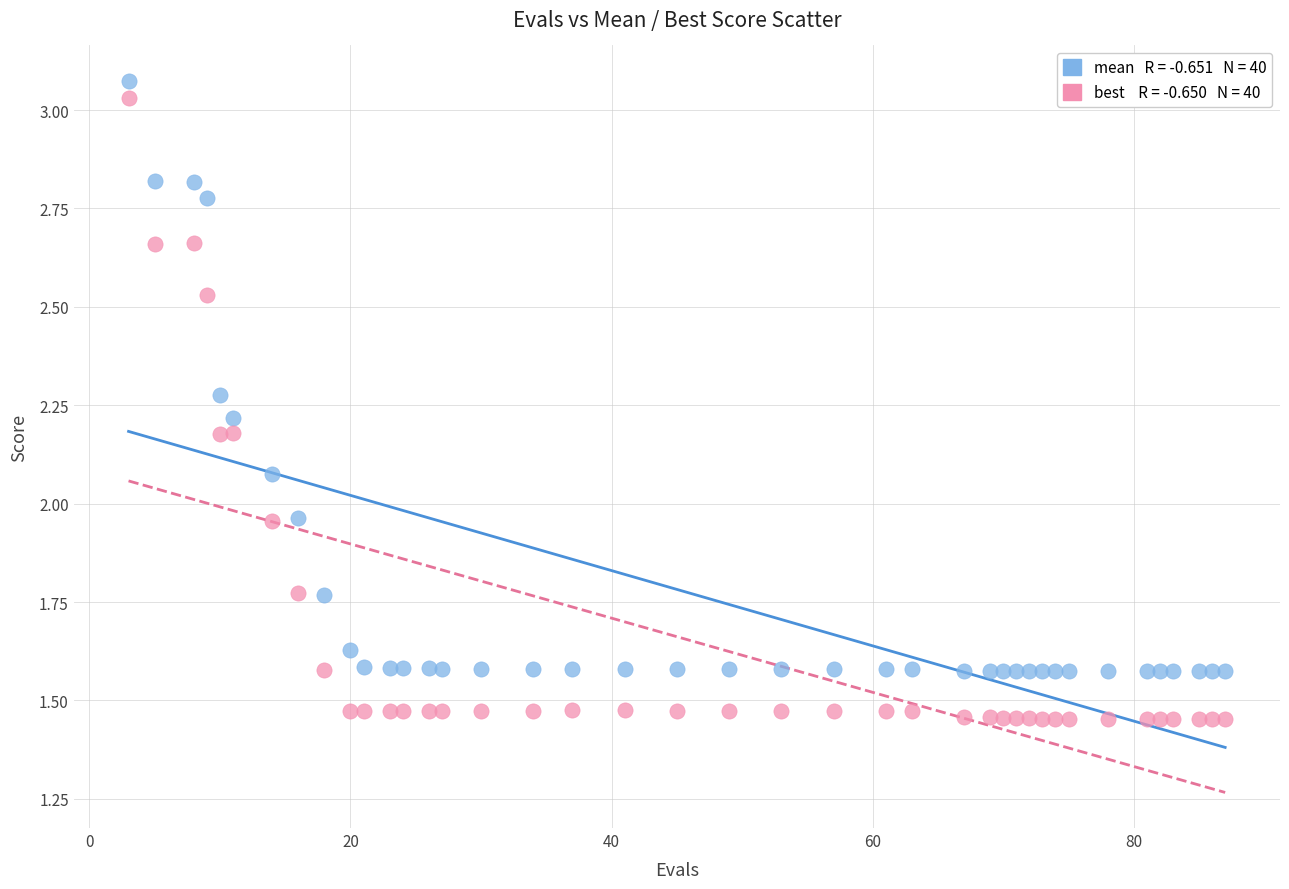

Across all data points, what is the range of X values (max minus min)?

84.0